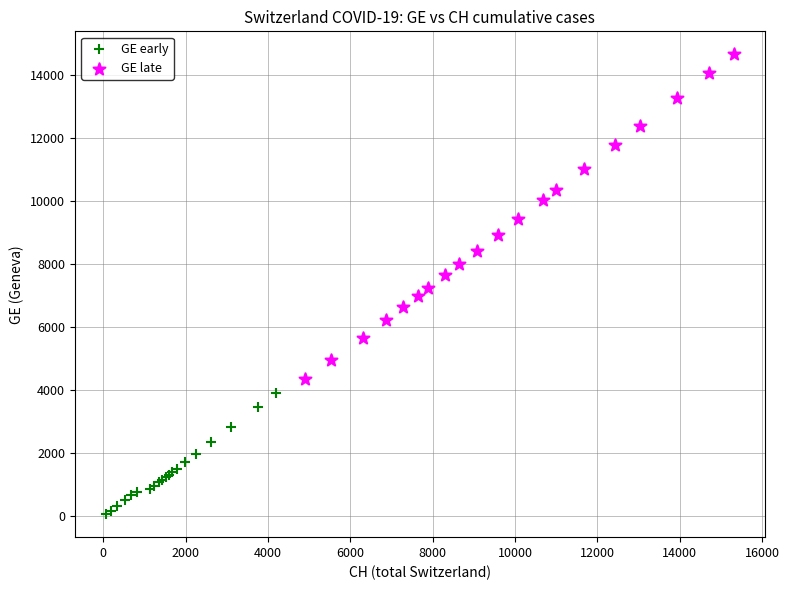

Which series reaches the minimum Y coordinate?

GE early